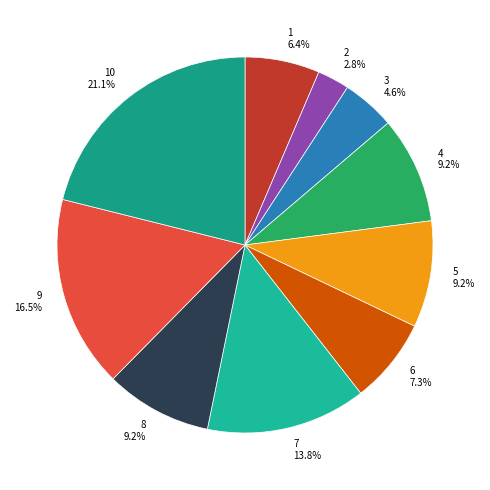

To the nearest percent, what percentage of the pie is 3?

5%